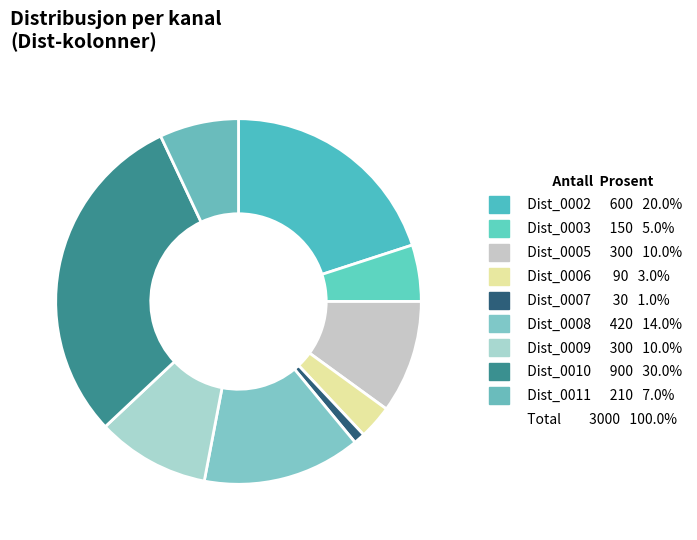

Which slice is the largest?

Dist_0010